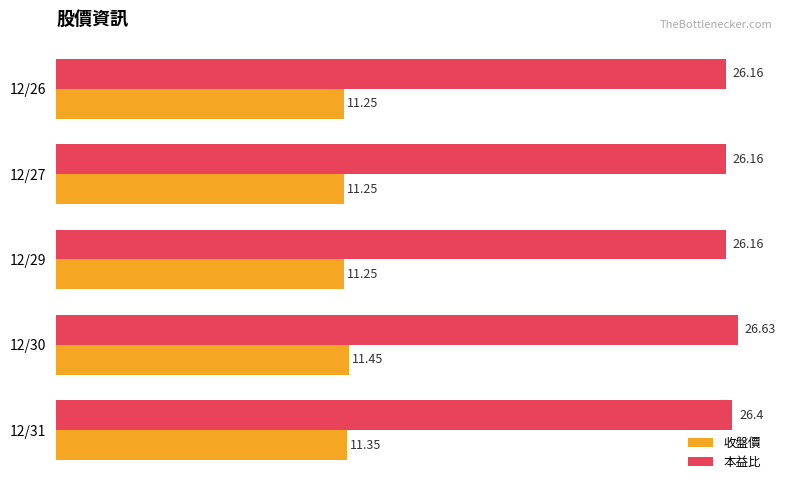

Between 12/31 and 12/27, which series saw the biggest shift?

本益比